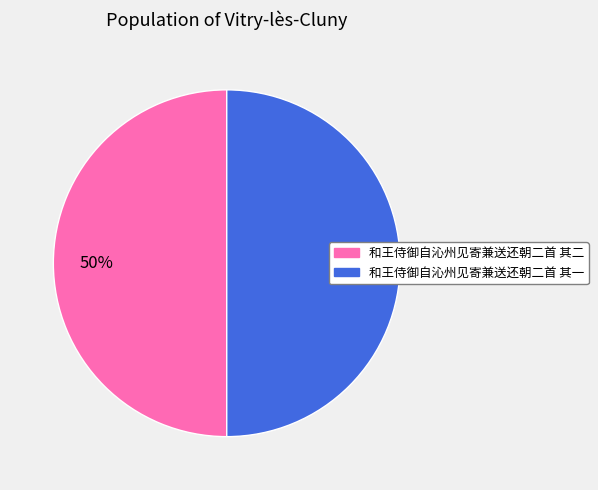

Is it true that 和王侍御自沁州见寄兼送还朝二首 其一 is 50% of the pie?

True